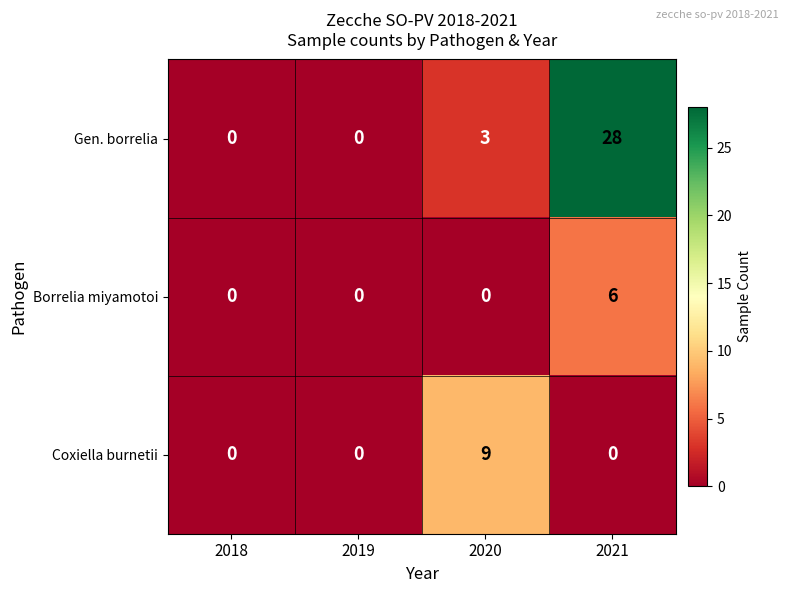

At which category does the chart reach its peak across all series?

2021